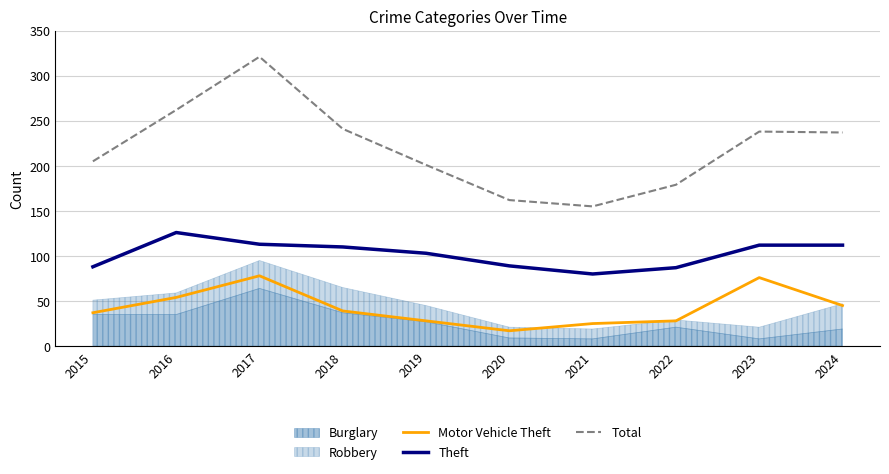

Which series has the largest range (max minus min)?

Total